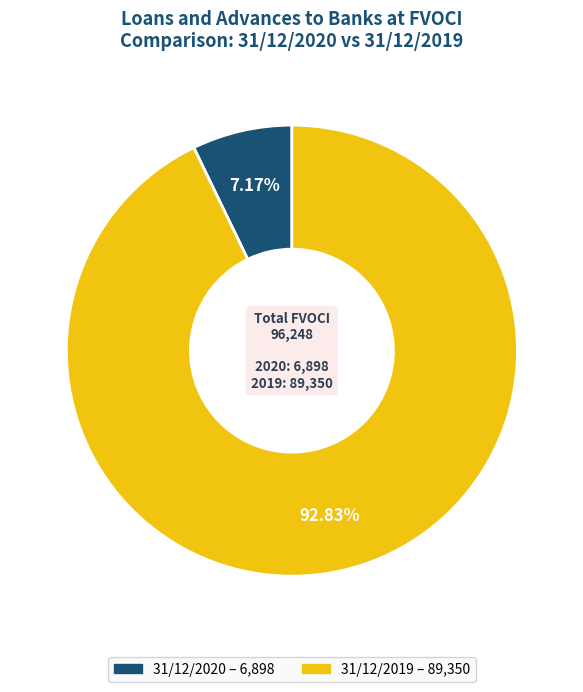

Does 31/12/2019 account for over 50% of the chart?

Yes